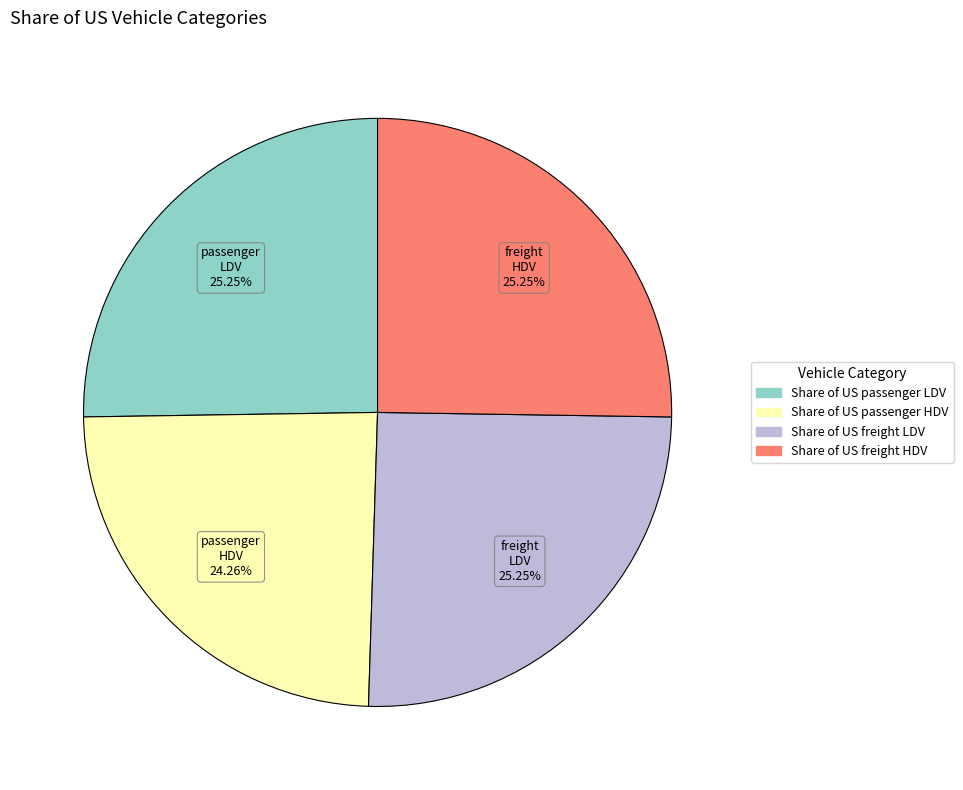

How much of the chart is everything except Share of US freight HDV?

74.8%